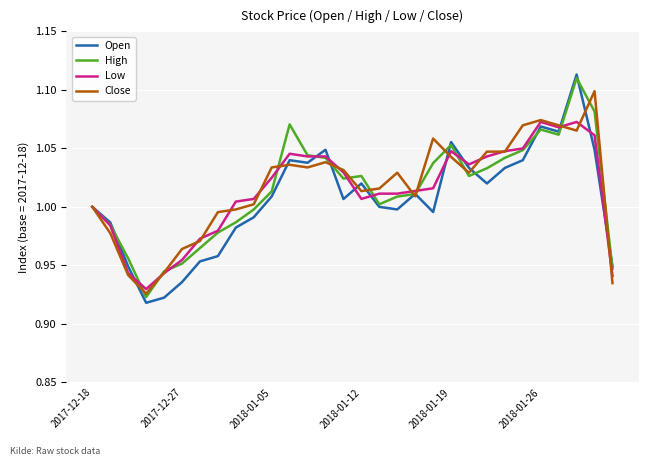

True or false: High and Low cross at least once.

True